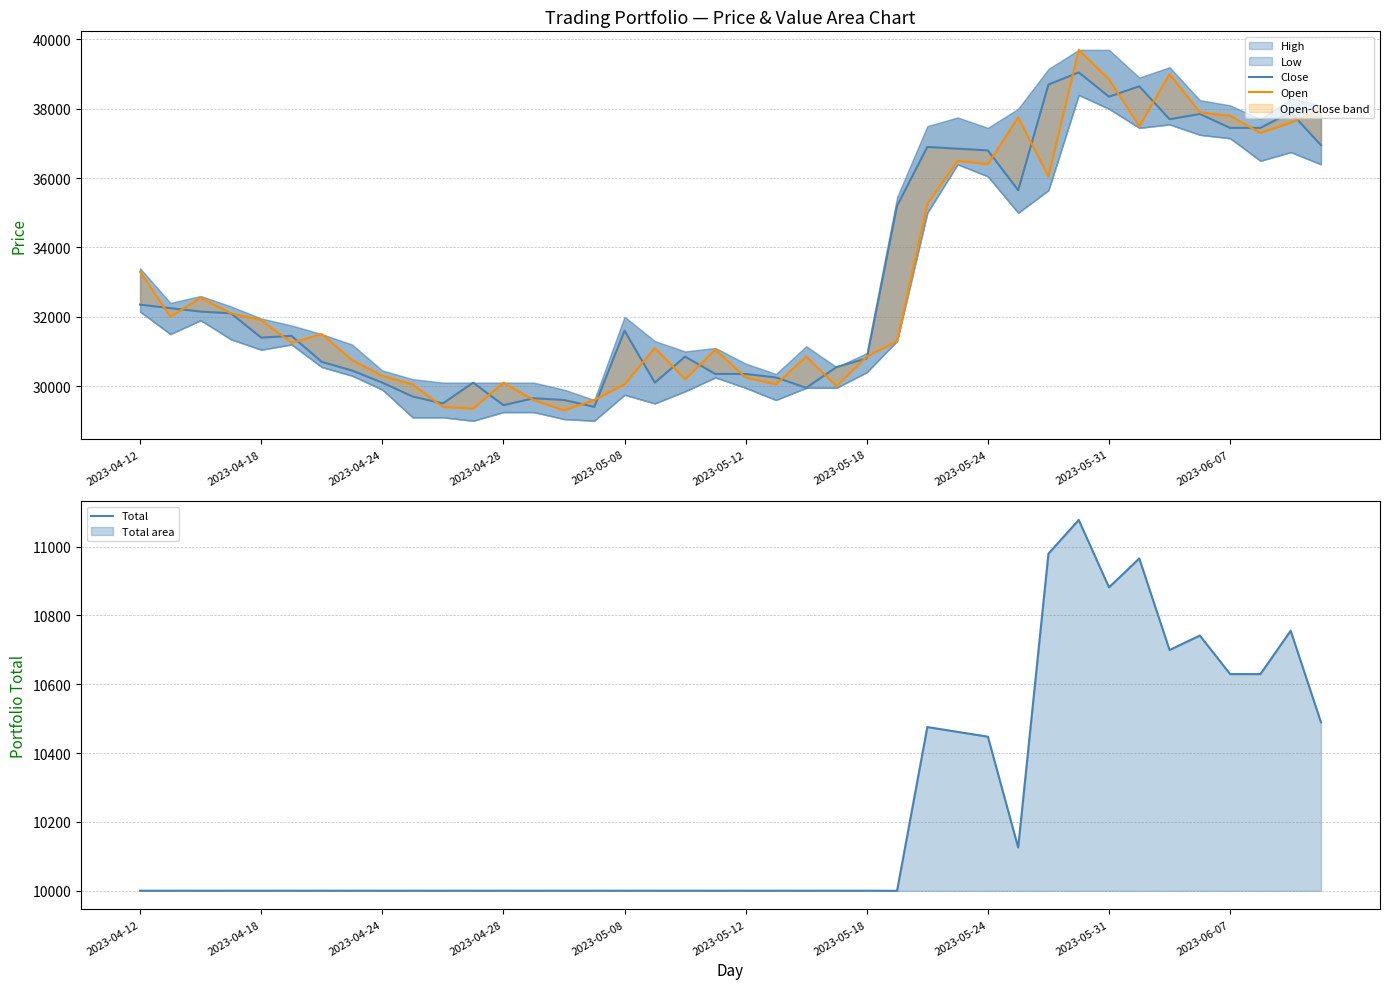

The Open series shows 30000.0 at 23. True or false?

True